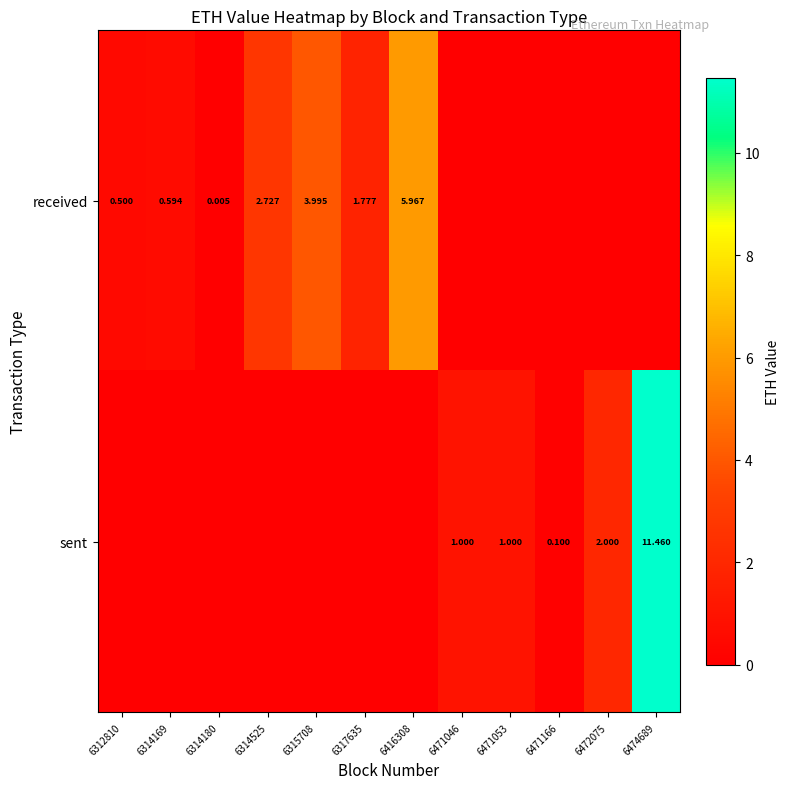

True or false: received has a value of 0.8 at 6314169.

False